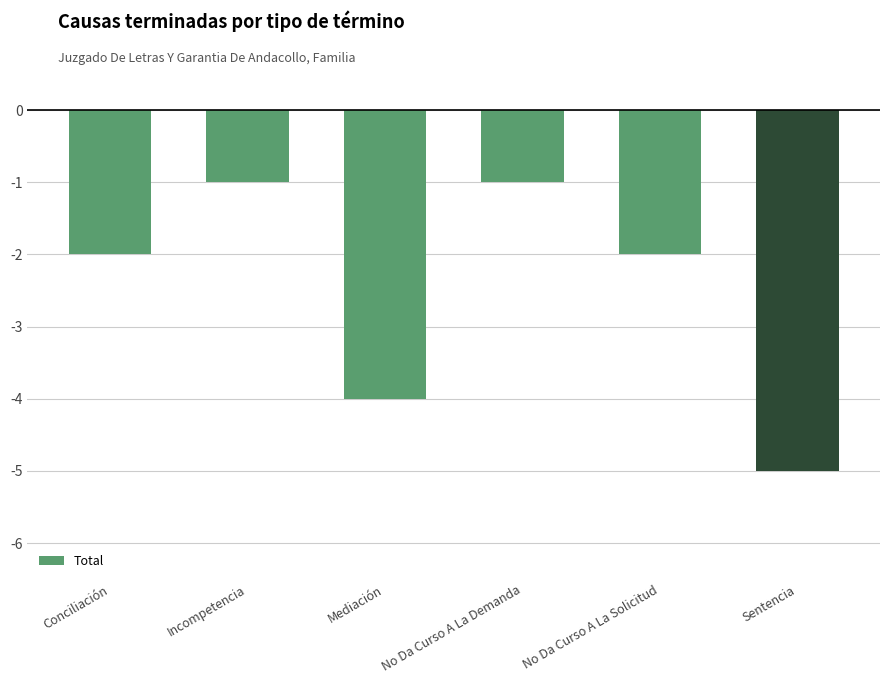

True or false: the data shows 0 at Incompetencia.

False